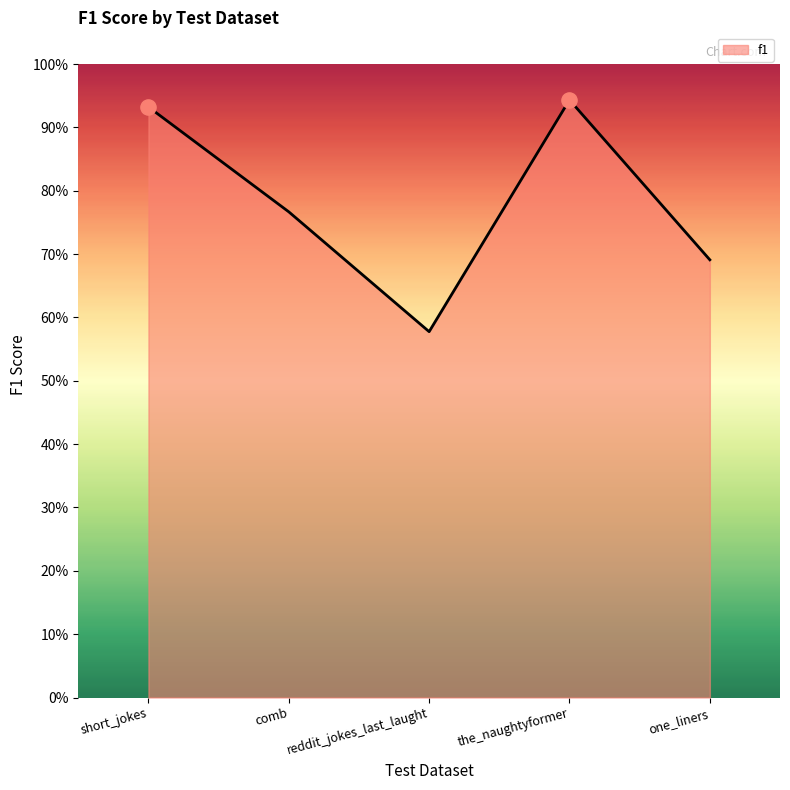

Does the chart have visible grid lines?

No